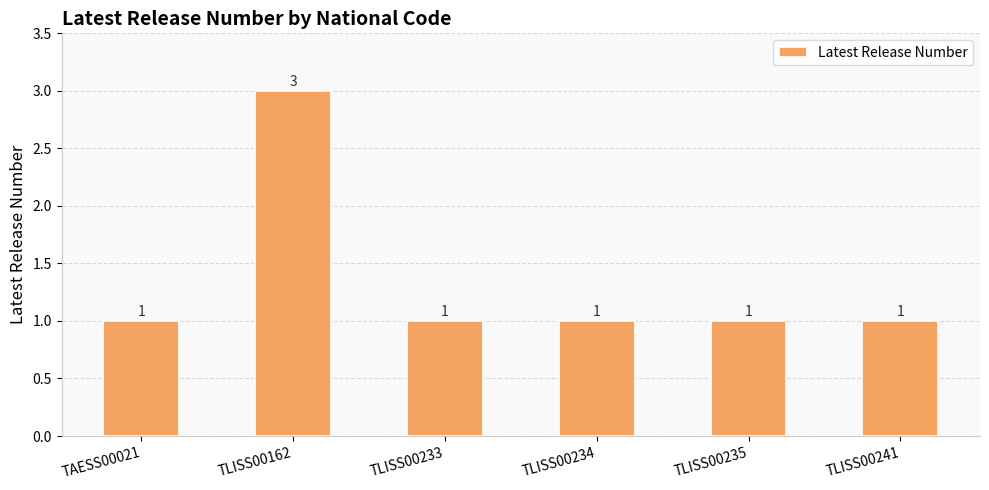

What is the sum of the values at TLISS00233 and TAESS00021?

2